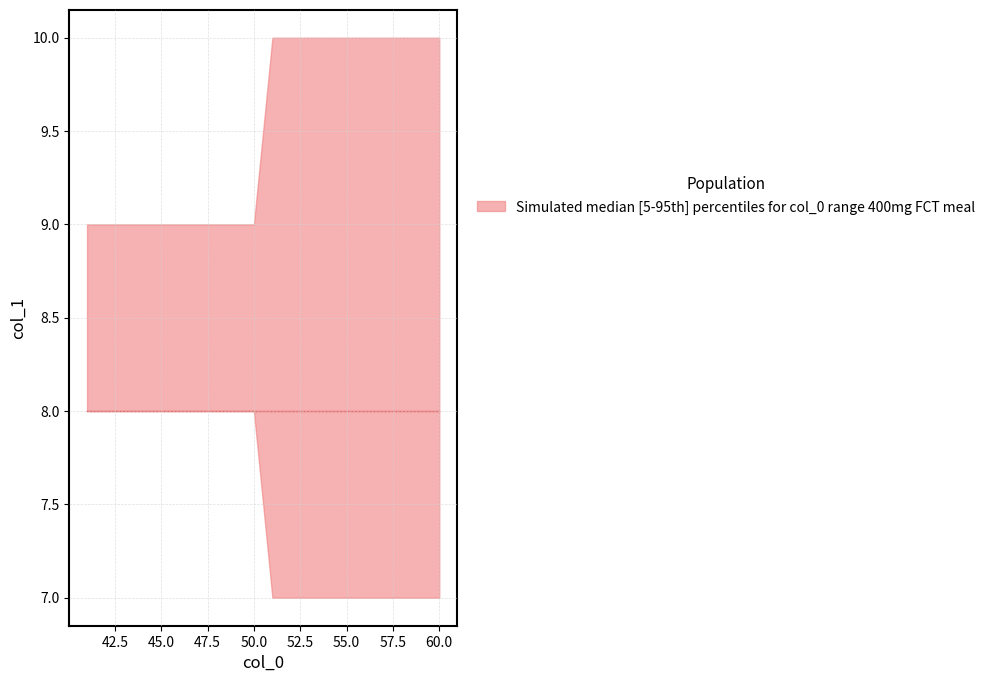

What is the value of the median point at the 12th from the left?

8